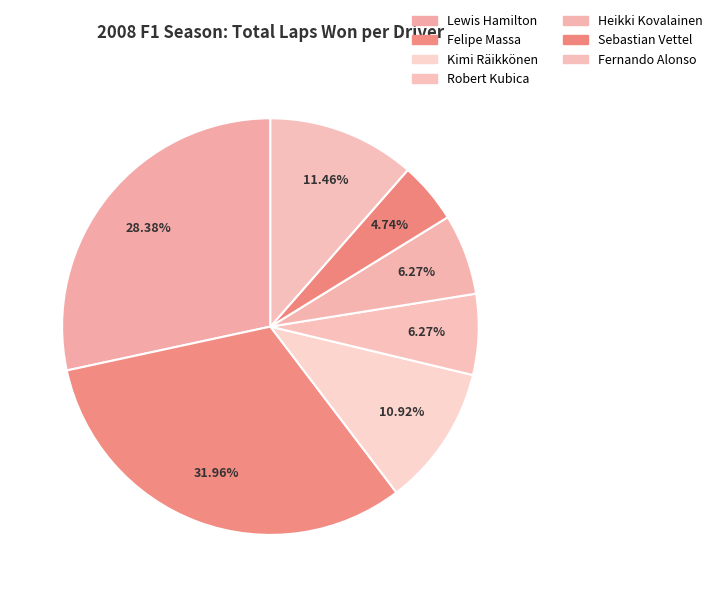

Is the sum of Heikki Kovalainen and Lewis Hamilton greater than half?

No